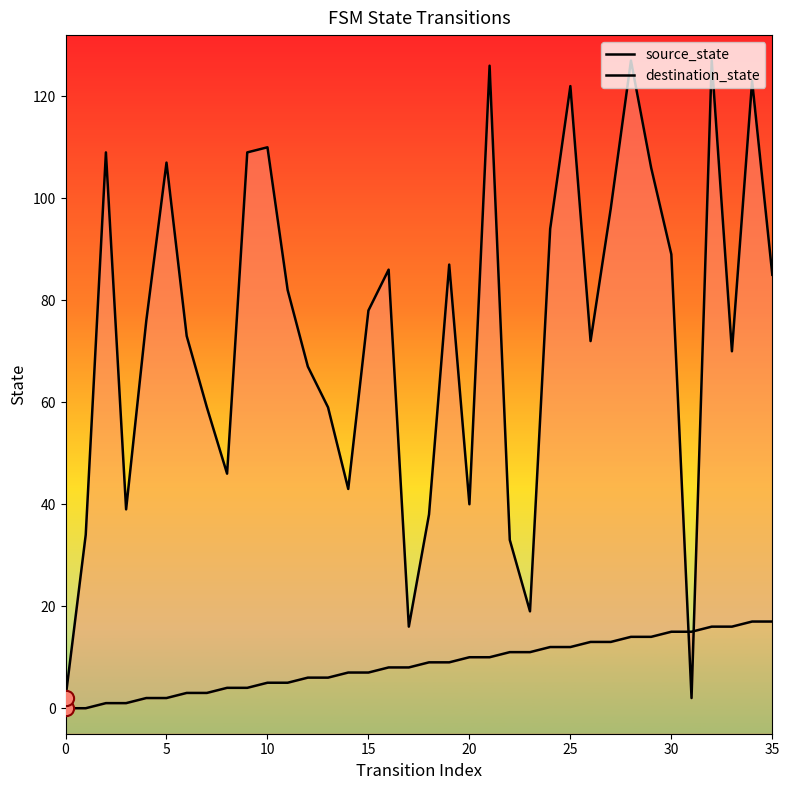

Which series reaches the maximum Y coordinate?

destination_state